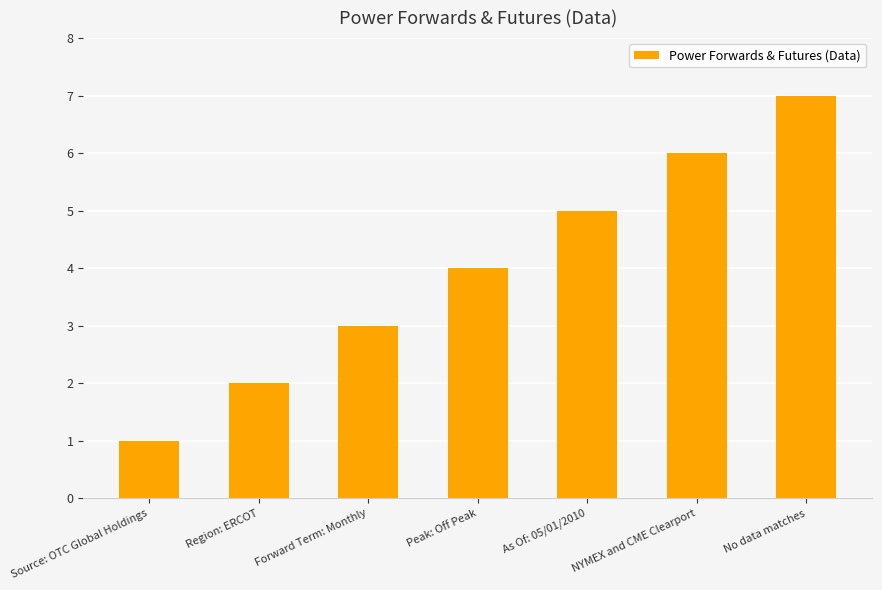

How many values are below 4?

3